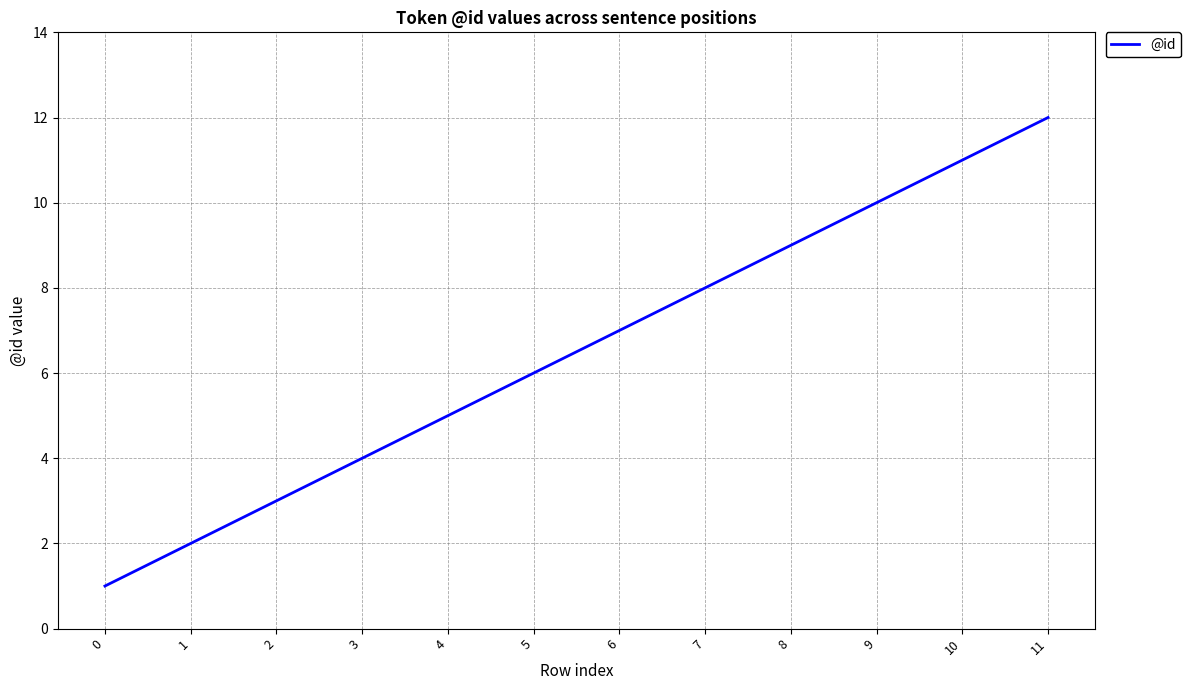

What is the difference between the maximum and second lowest values?

10